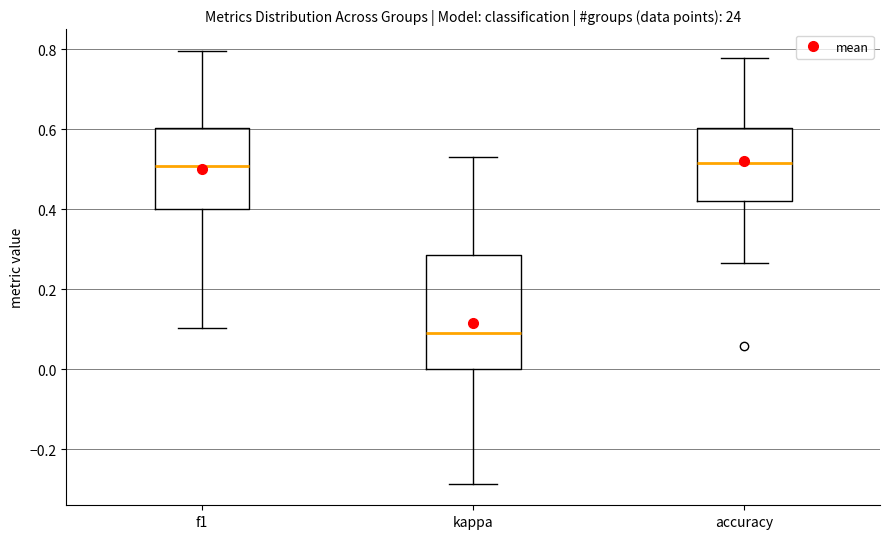

Where does the lower whisker of the box for accuracy end on the y-axis? The values are not printed on the chart, so give them approximately, as read against the axis.

0.26